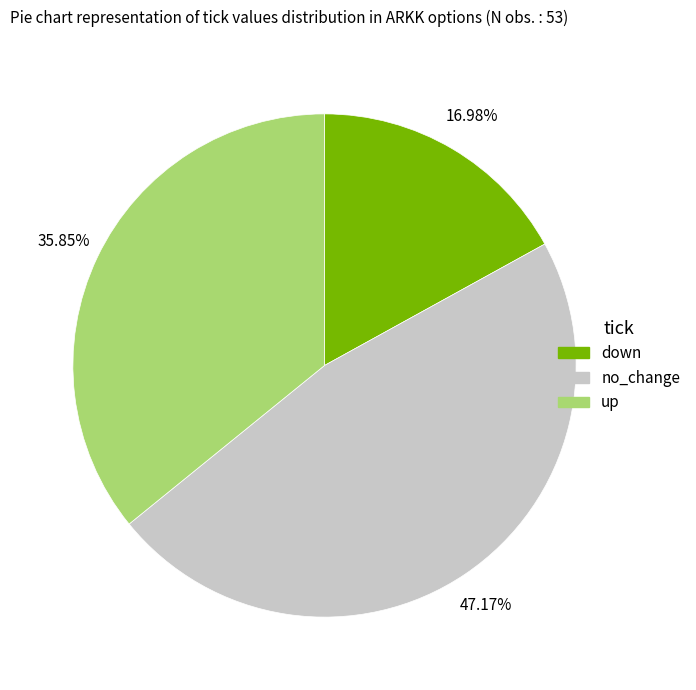

Is there a majority slice in this chart?

No